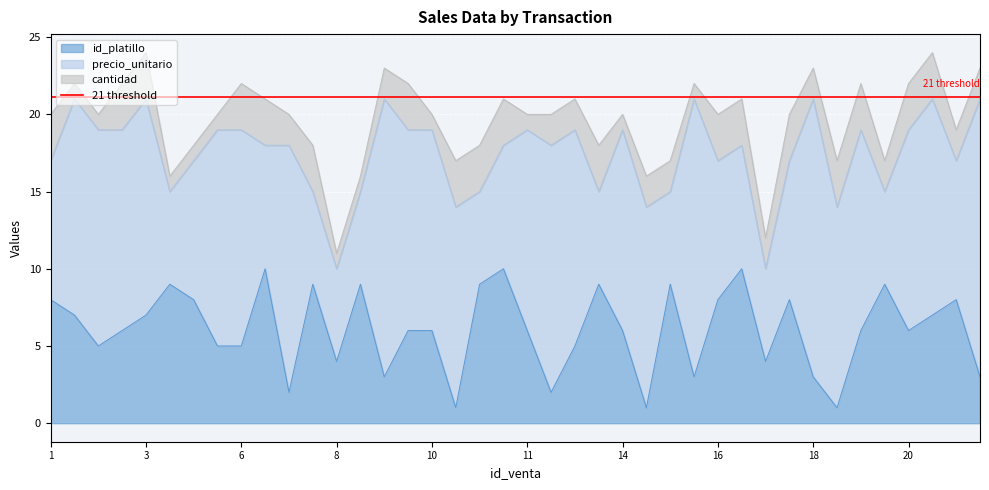

Reading left to right, what are all the values shown in this chart?

id_platillo: 1=8	2=7	3=5	3=6	3=7	4=9	5=8	5=5	6=5	7=10	7=2	7=9	8=4	8=9	9=3	10=6	10=6	10=1	11=9	11=10	11=6	12=2	12=5	13=9	14=6	15=1	15=9	15=3	16=8	17=10	17=4	18=8	18=3	18=1	19=6	20=9	20=6	20=7	21=8	21=3
precio_unitario: 1=9	2=14	3=14	3=13	3=14	4=6	5=9	5=14	6=14	7=8	7=16	7=6	8=6	8=6	9=18	10=13	10=13	10=13	11=6	11=8	11=13	12=16	12=14	13=6	14=13	15=13	15=6	15=18	16=9	17=8	17=6	18=9	18=18	18=13	19=13	20=6	20=13	20=14	21=9	21=18
cantidad: 1=3	2=1	3=1	3=3	3=3	4=1	5=1	5=1	6=3	7=3	7=2	7=3	8=1	8=1	9=2	10=3	10=1	10=3	11=3	11=3	11=1	12=2	12=2	13=3	14=1	15=2	15=2	15=1	16=3	17=3	17=2	18=3	18=2	18=3	19=3	20=2	20=3	20=3	21=2	21=2